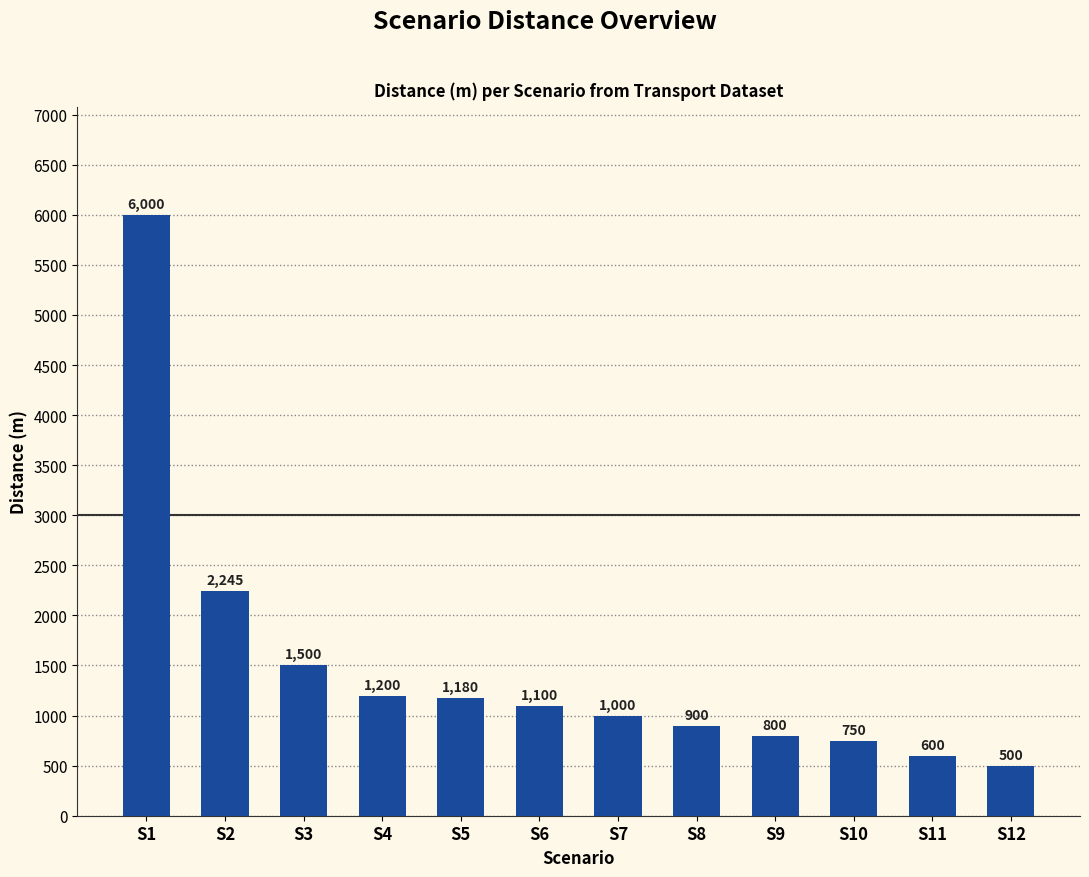

Count the number of data series in this chart.

1